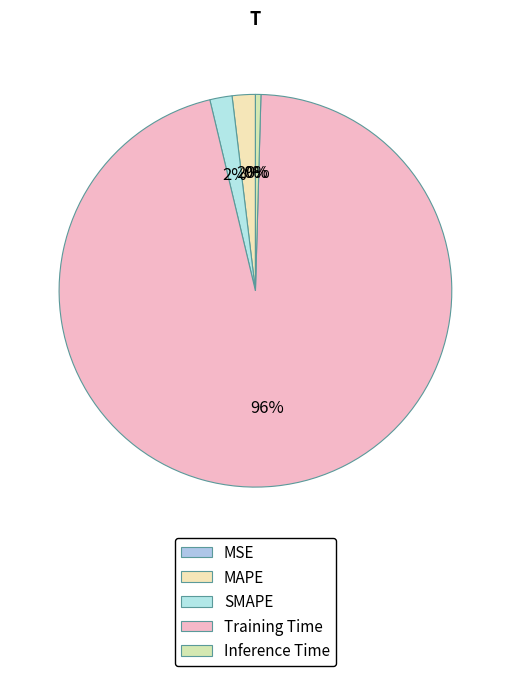

What is the change in value from Training Time to Inference Time?

-4.1